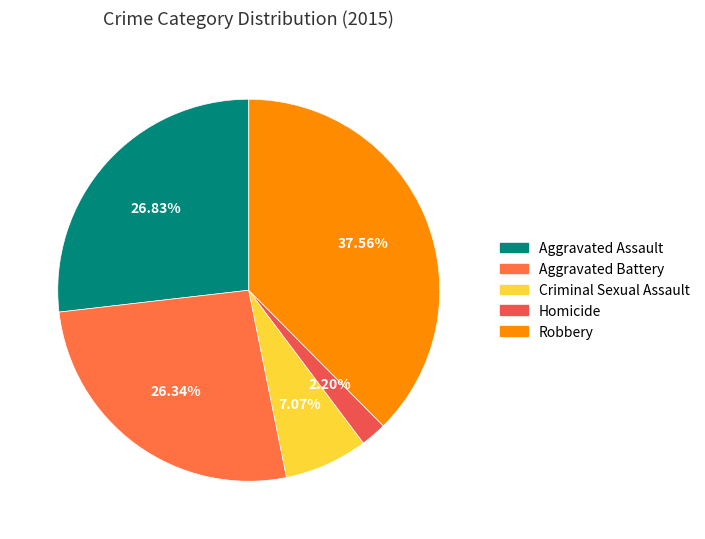

Which slice is the largest?

Robbery